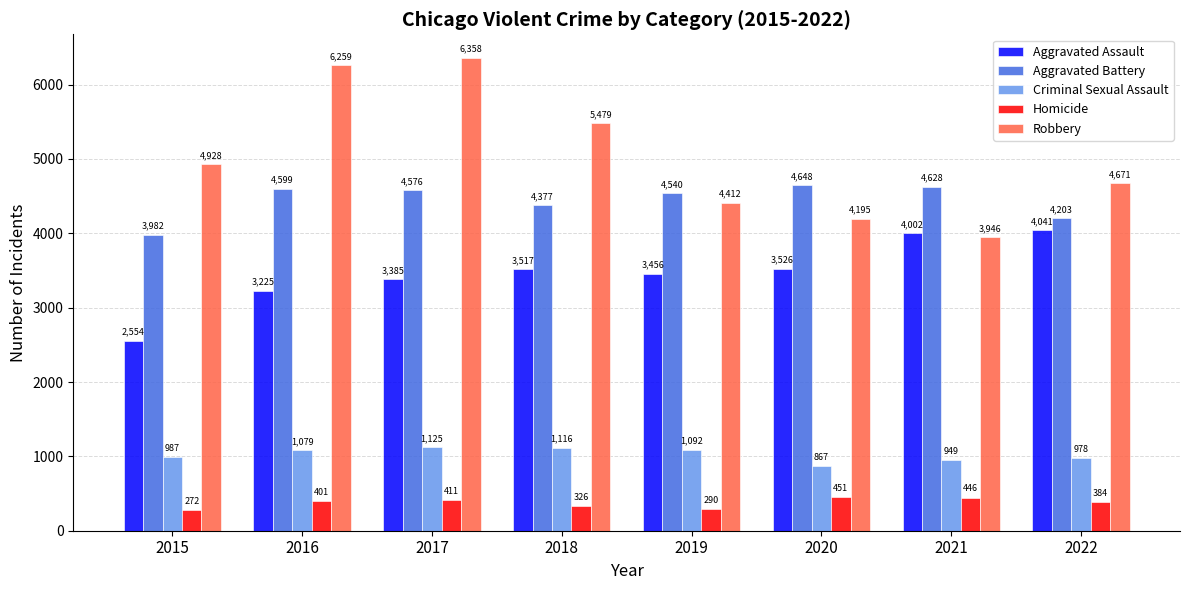

Does the chart contain any negative values?

No